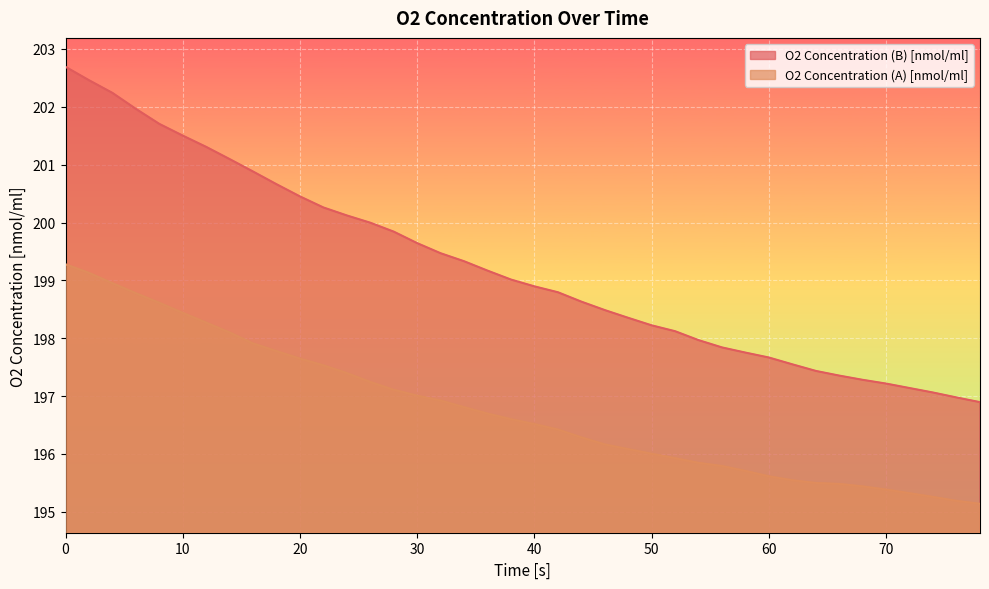

Does the chart display data point markers on the line(s)?

No